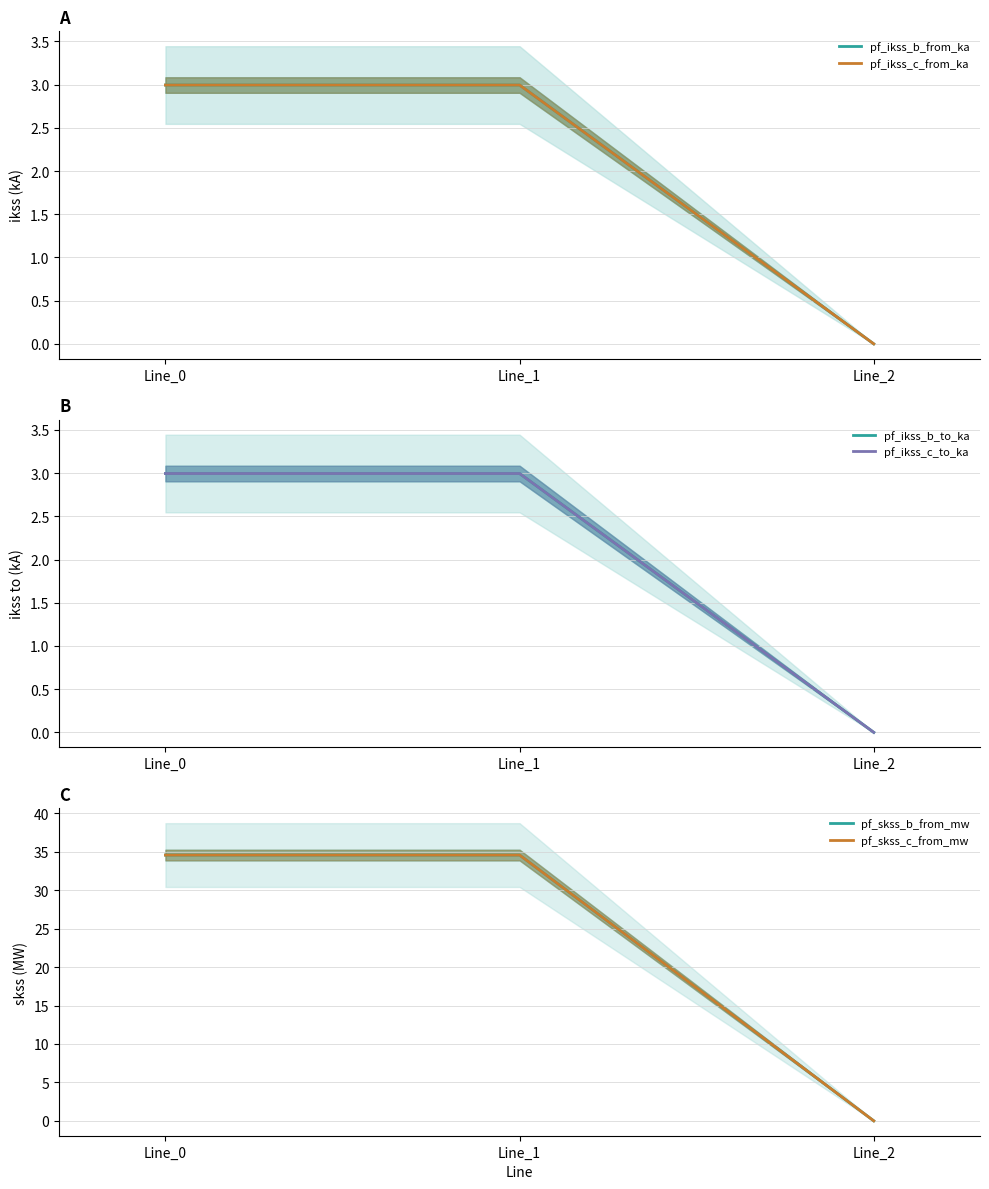

Count the number of categories in the chart.

3